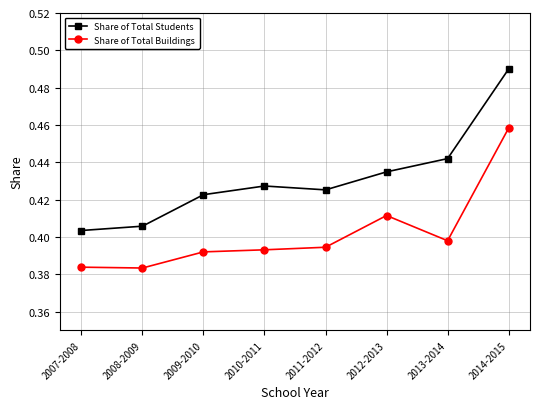

How many lines are shown in the chart?

2